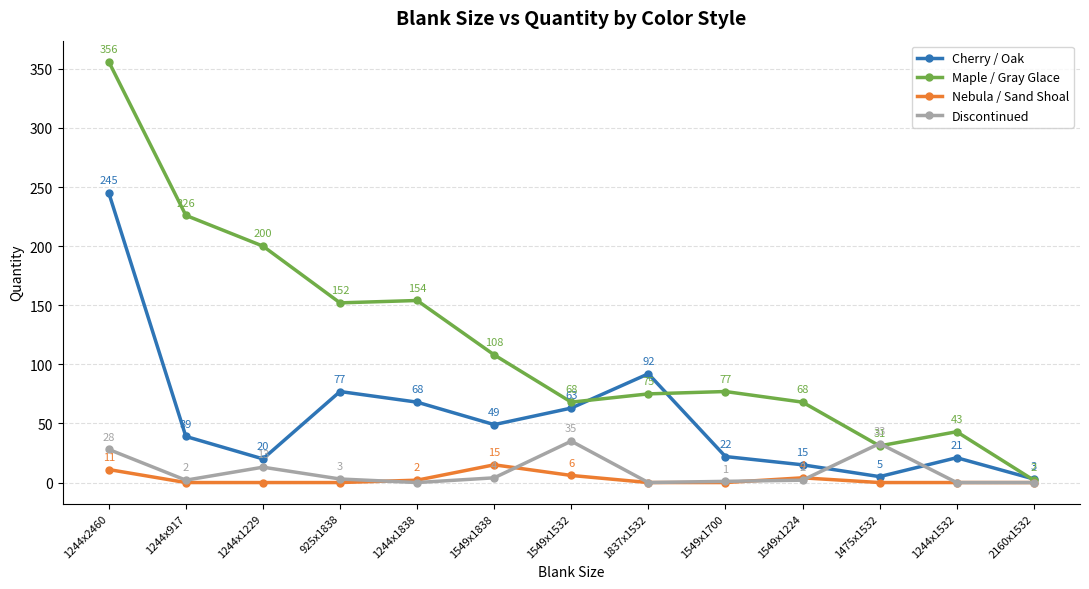

The Maple / Gray Glace series shows 92 at 1549x1224. True or false?

False